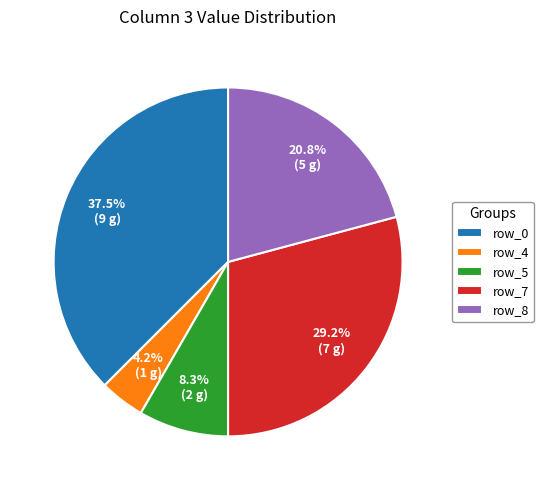

Which category has the smallest portion of the pie?

row_4